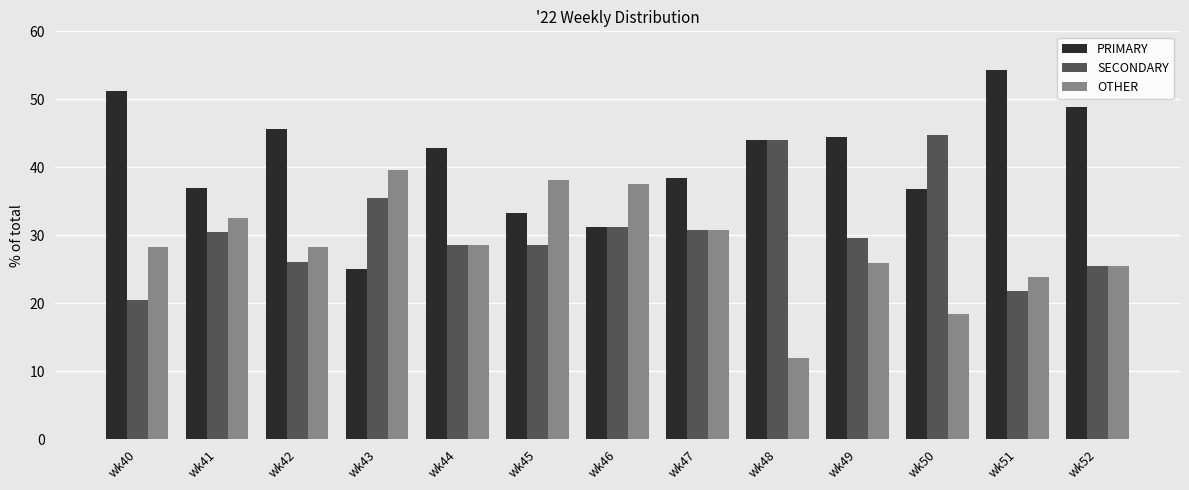

Between wk47 and wk50, which series saw the biggest shift?

SECONDARY